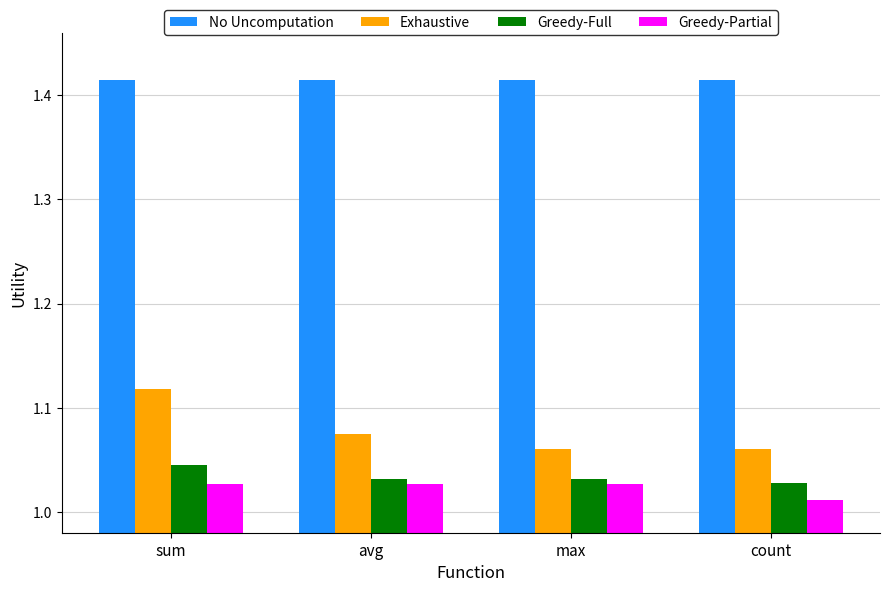

What is the label of the 2nd bar from the right?

max